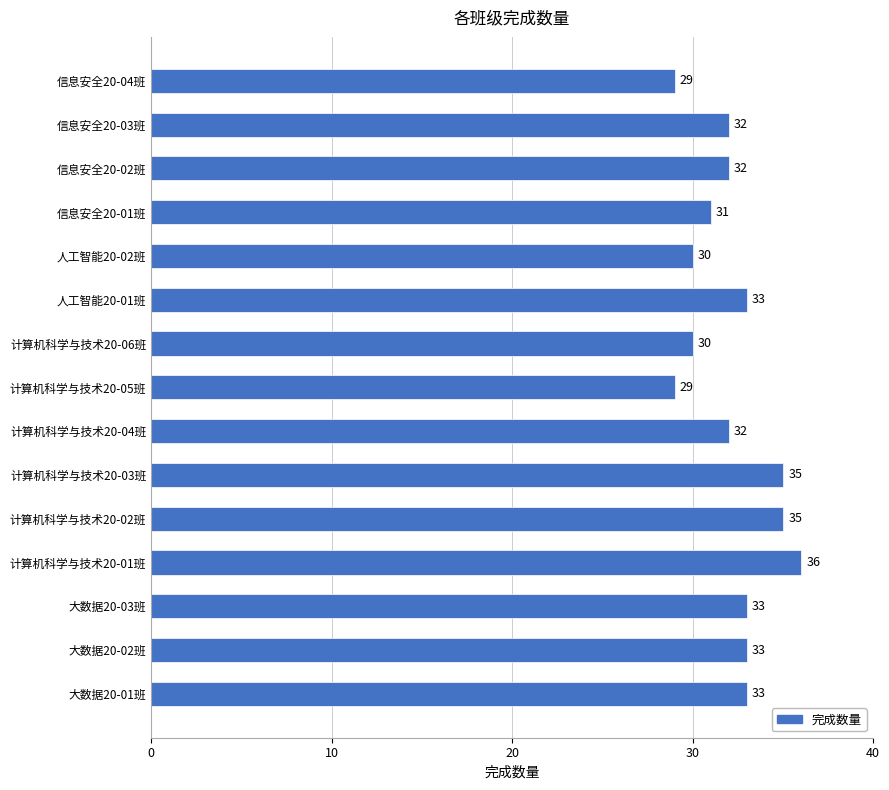

The value at 人工智能20-01班 is 33. True or false?

True